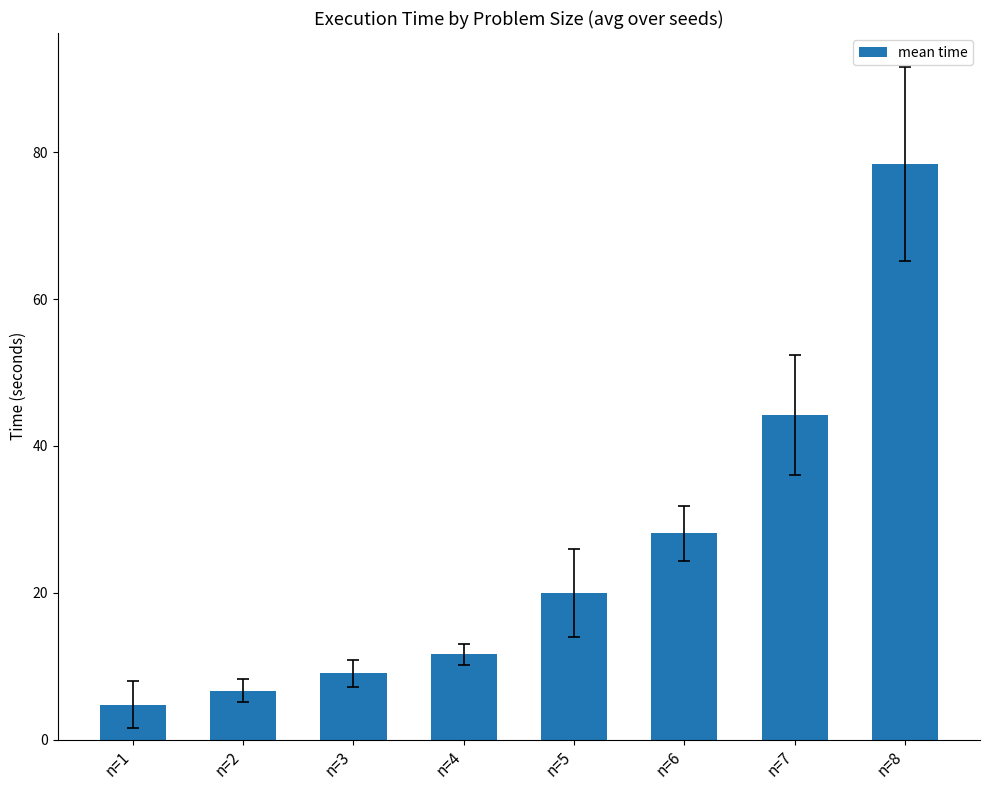

The chart shows a value of 11.6 at n=4. True or false?

True